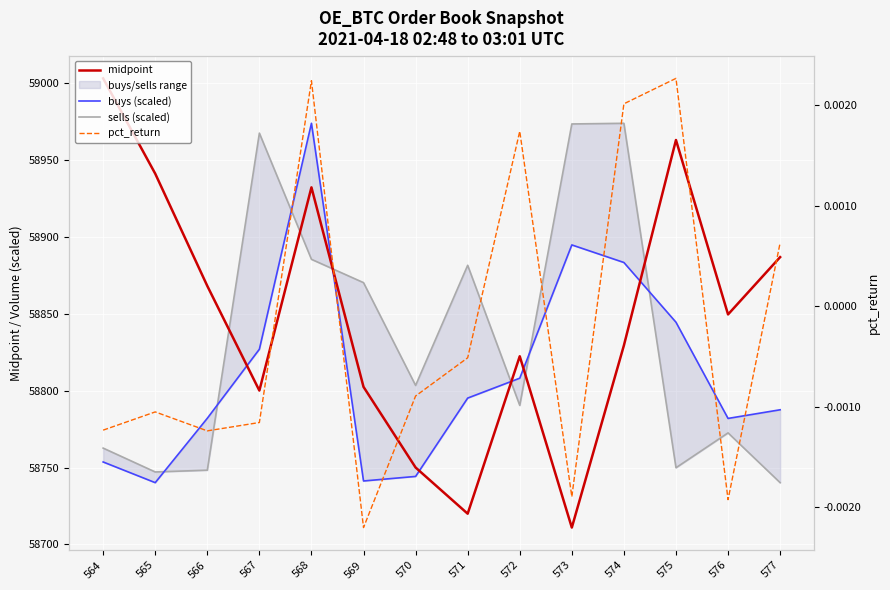

Where is the first local maximum for sells (scaled)?

567